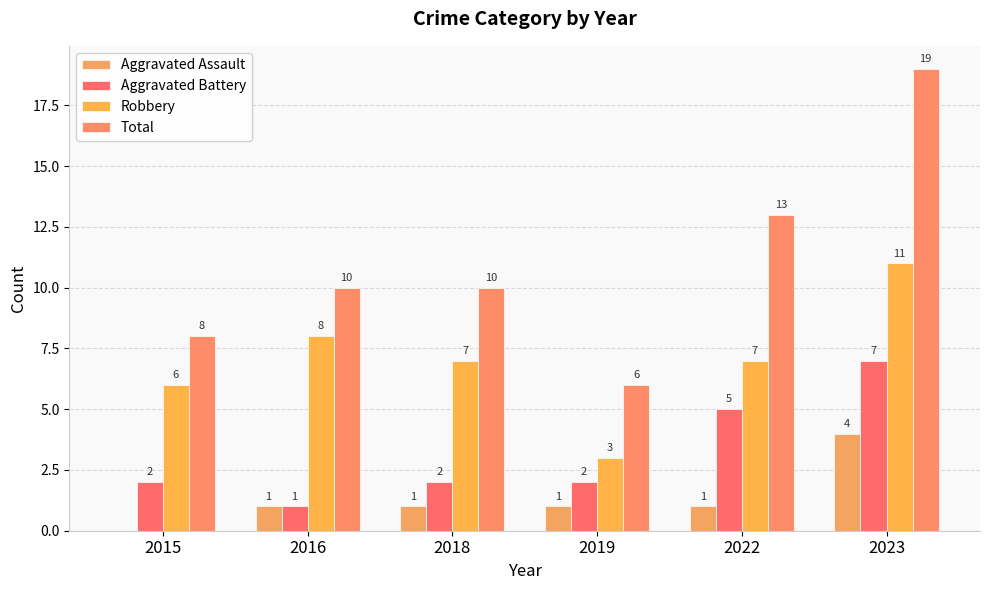

Reading right to left, transcribe all the data shown in this chart.

Aggravated Assault: 4	1	1	1	1	0
Aggravated Battery: 7	5	2	2	1	2
Robbery: 11	7	3	7	8	6
Total: 19	13	6	10	10	8